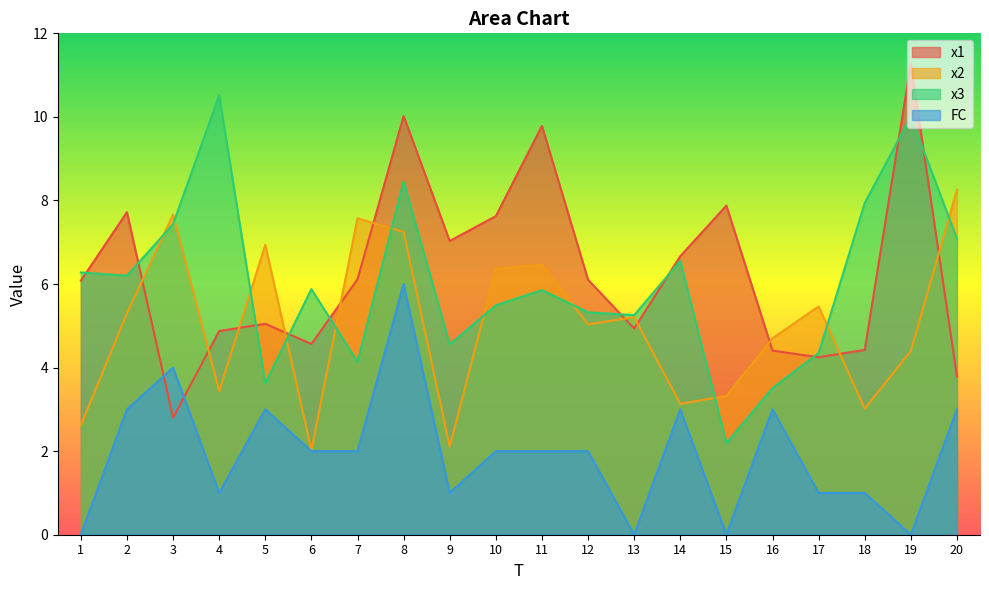

Is the value of x2 at 16 greater than the value of FC at 14?

Yes